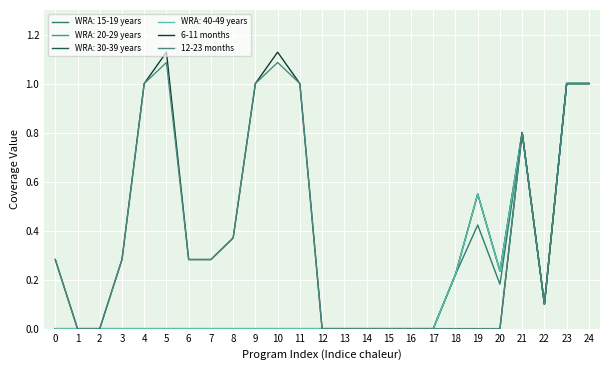

Does the chart display data point markers on the line(s)?

No